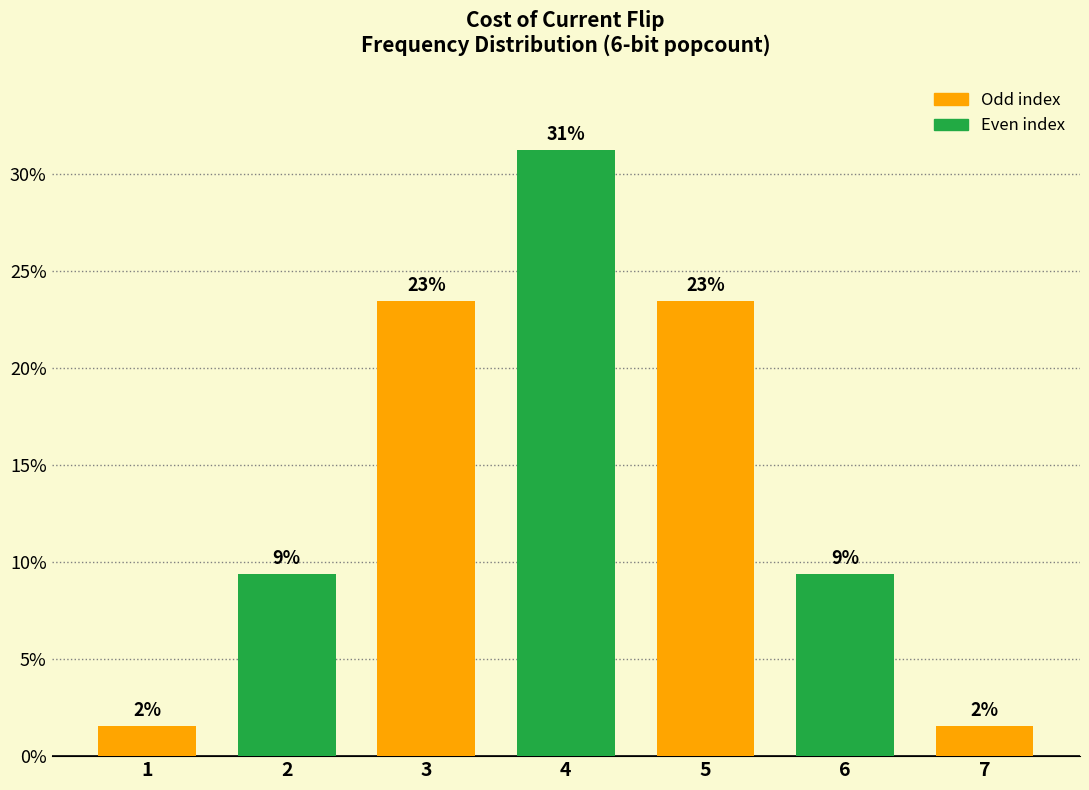

Which has a higher value, 5 or 3?

5